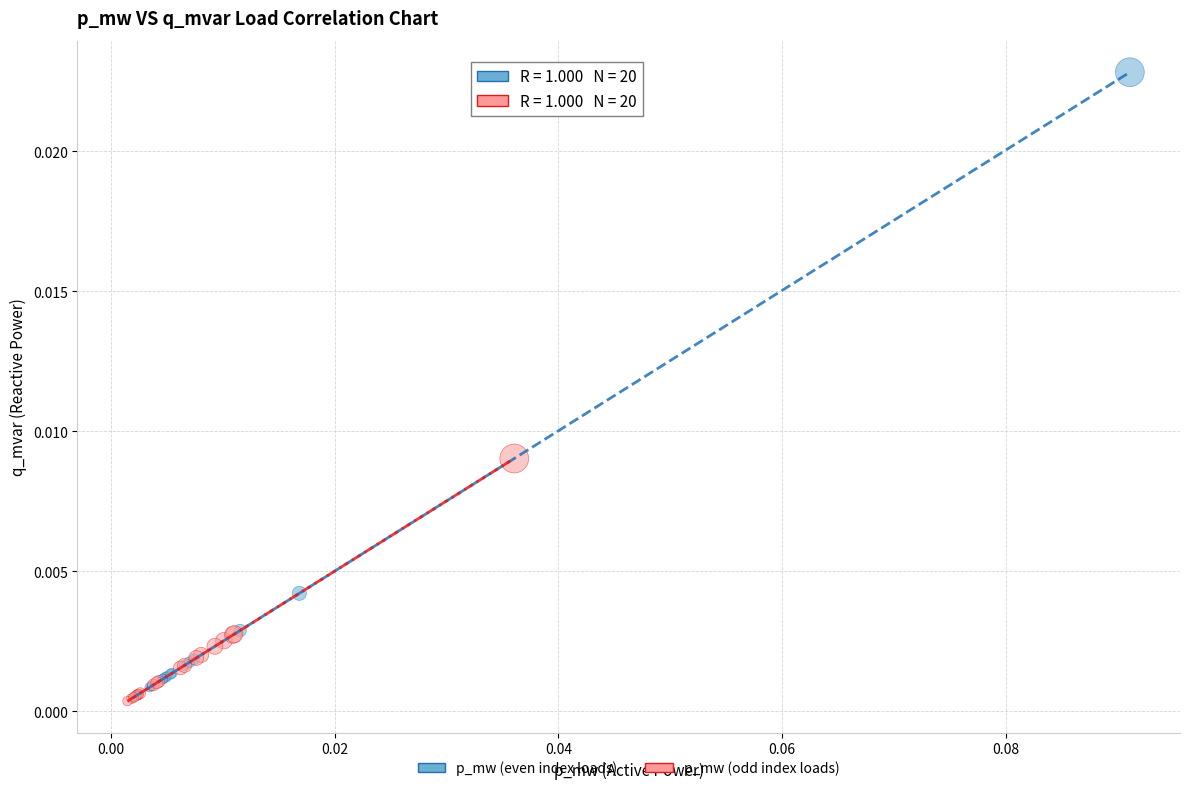

Which series has the widest spread of Y values?

p_mw (even index loads)